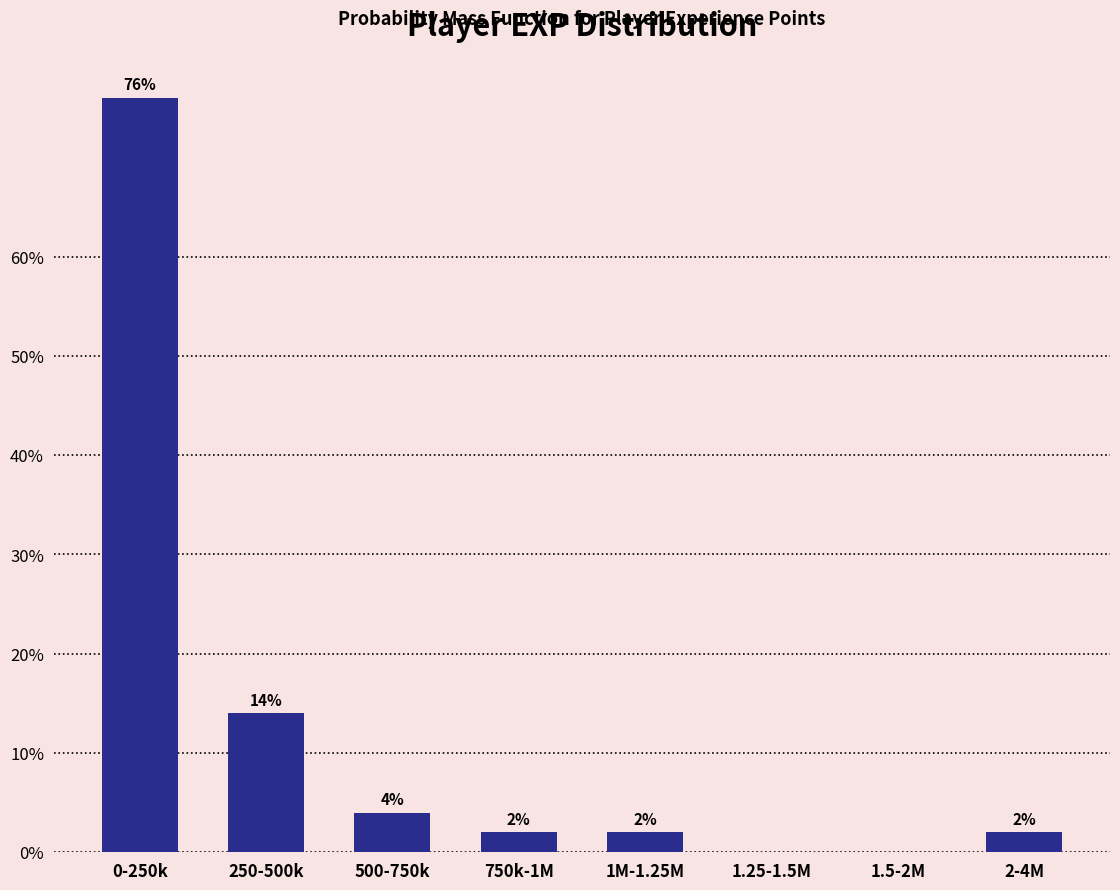

Reading left to right, list all the values displayed in this chart.

0-250k=76.0	250-500k=14.0	500-750k=4.0	750k-1M=2.0	1M-1.25M=2.0	1.25-1.5M=0.0	1.5-2M=0.0	2-4M=2.0